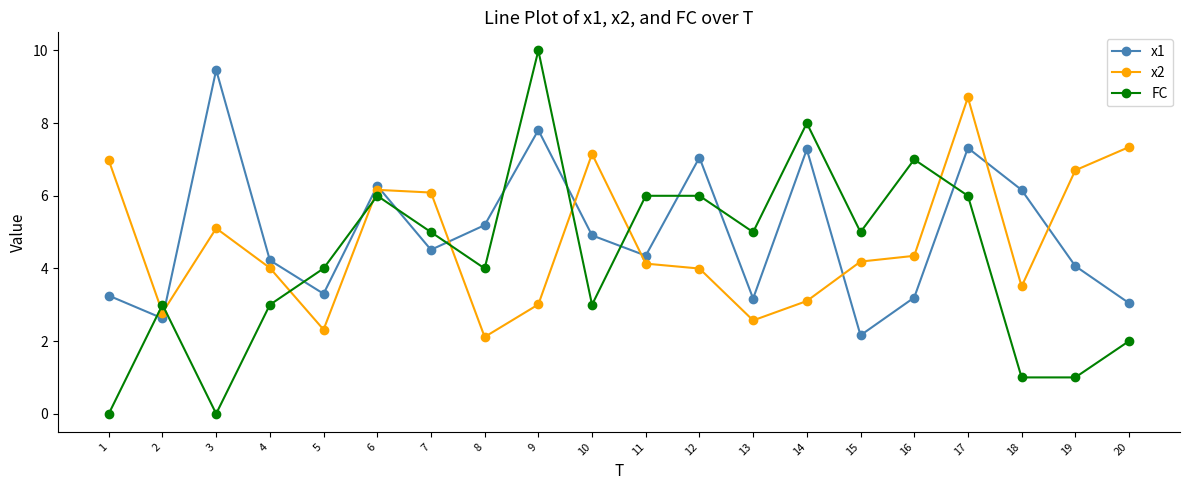

At which label does x2 reach its minimum?

8